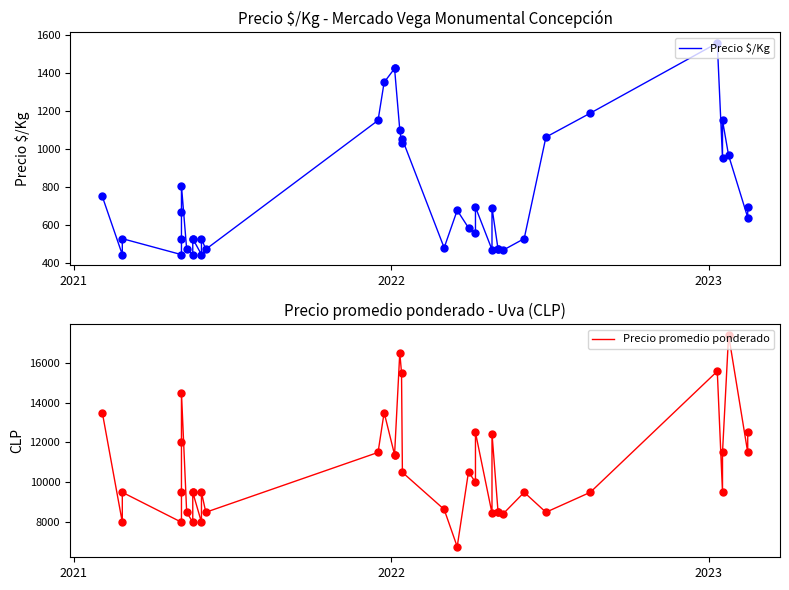

What are all the series names shown in the legend?

Precio $/Kg, Precio promedio ponderado